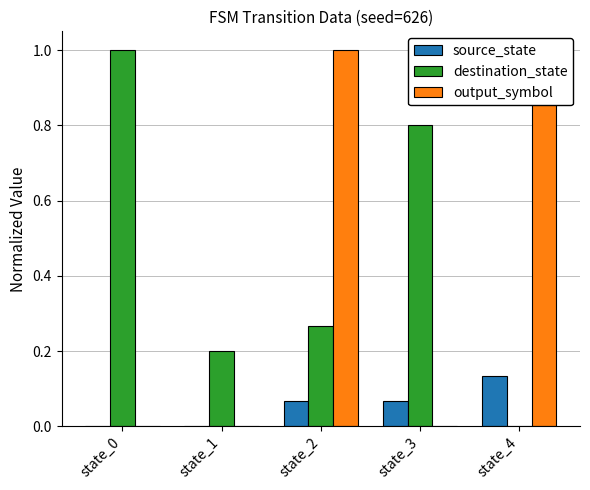

List the labels in order of source_state value, largest first.

state_4, state_2, state_3, state_0, state_1